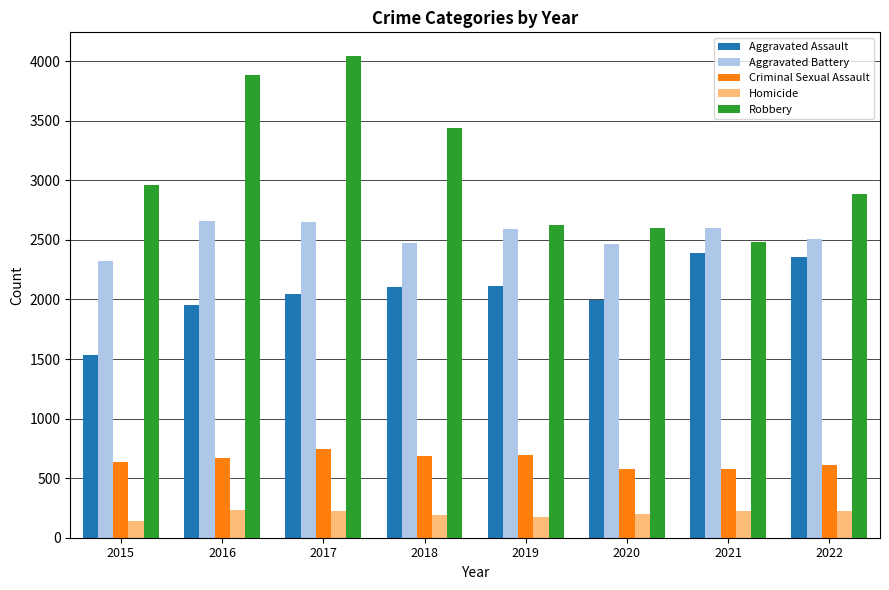

Is the value of Aggravated Battery at 2016 greater than the value of Homicide at 2018?

Yes